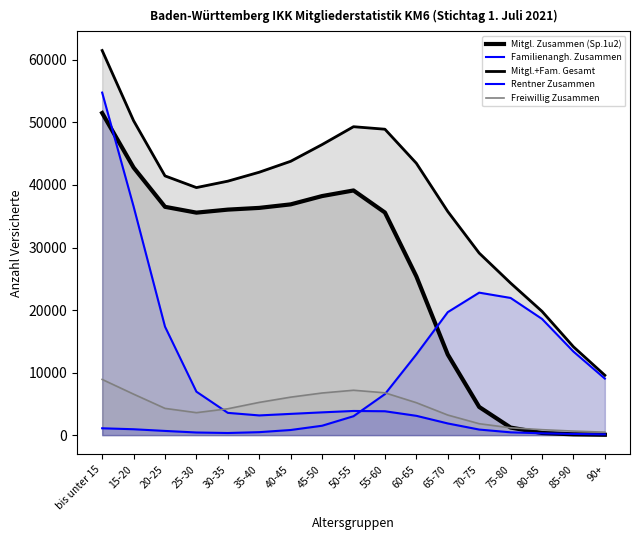

What position from the left is 65-70?

12